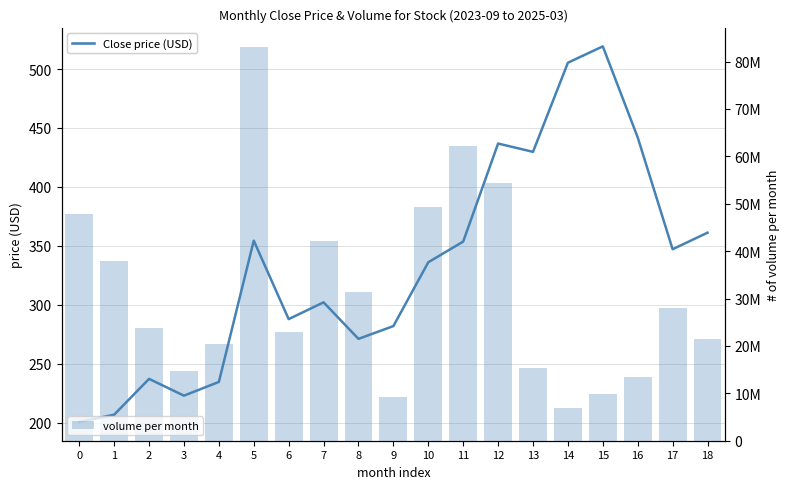

How many values in the volume per month series exceed 23686532?

9